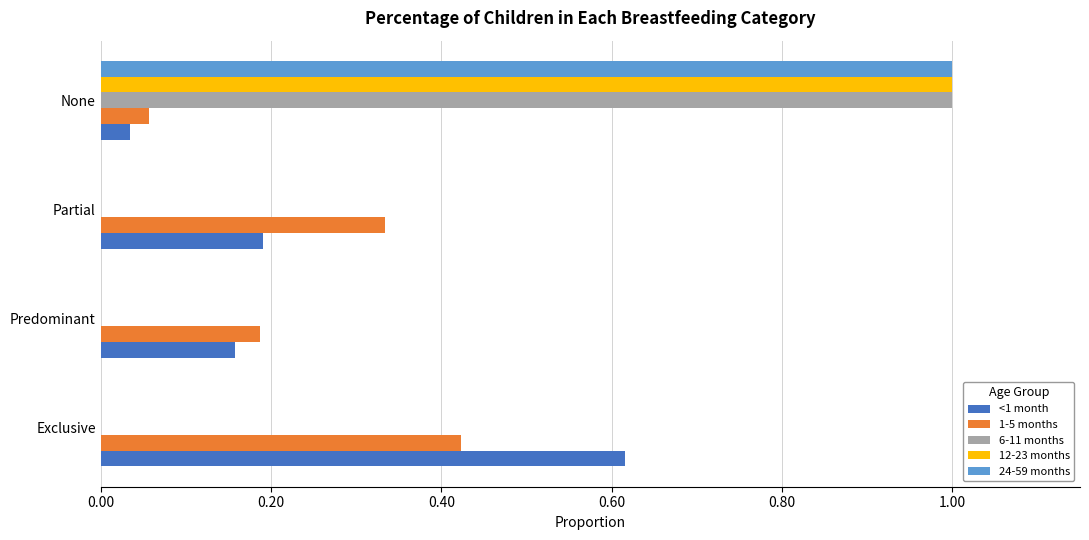

What is the sum of all 24-59 months values?

1.0